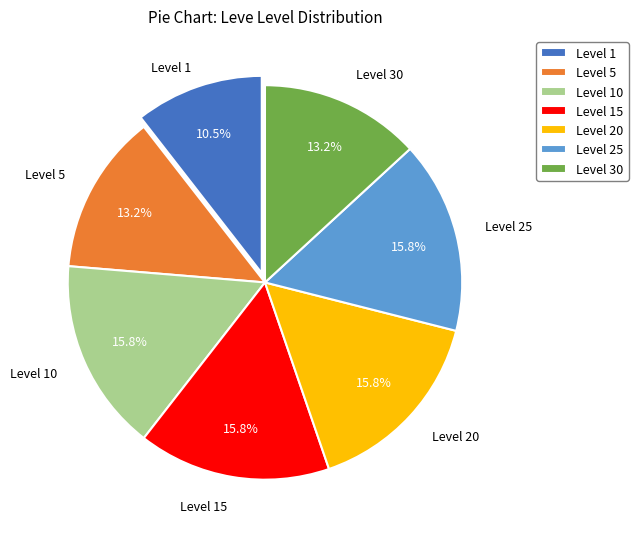

True or false: Level 30 accounts for 1% of the total.

False